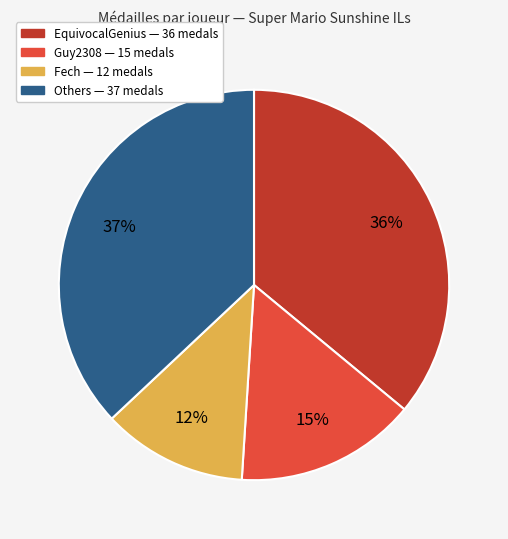

To the nearest percent, what is the combined percentage of EquivocalGenius — 36 medals and Guy2308 — 15 medals?

51%